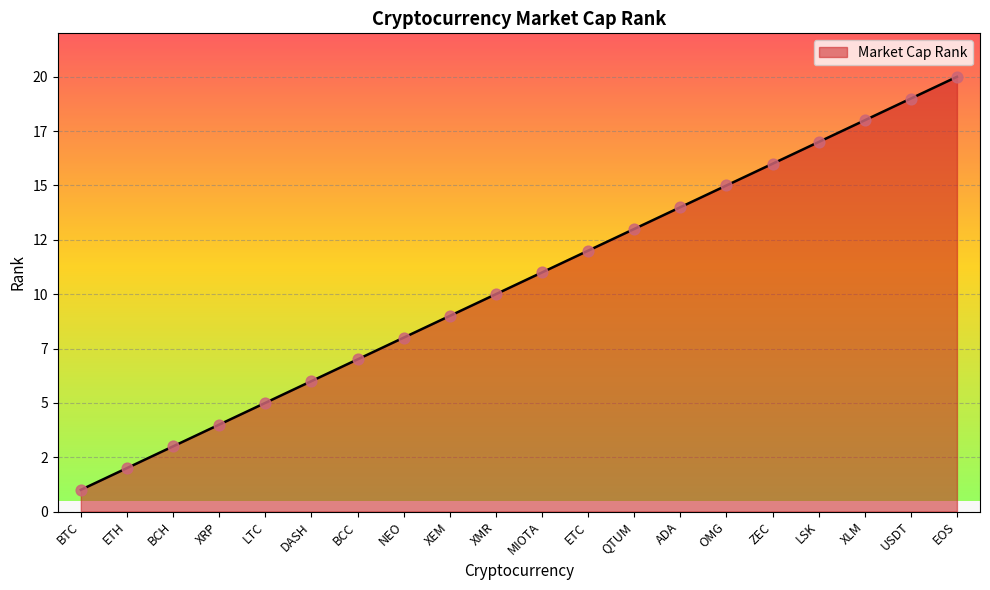

Between XMR and OMG, which is larger?

OMG